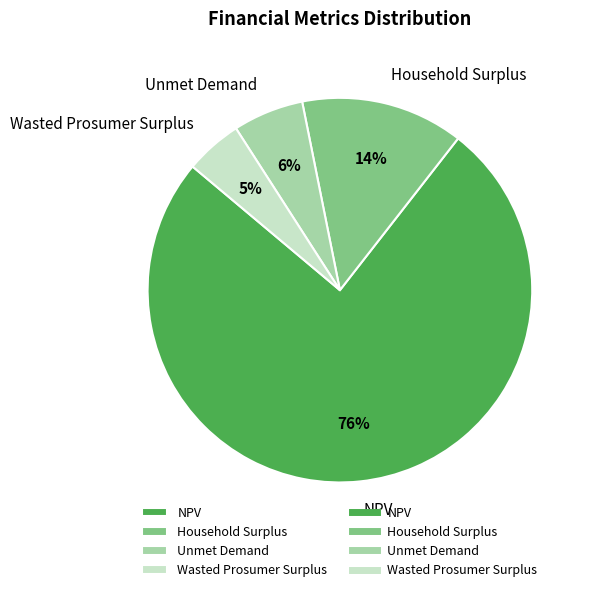

Which slice is the largest?

NPV